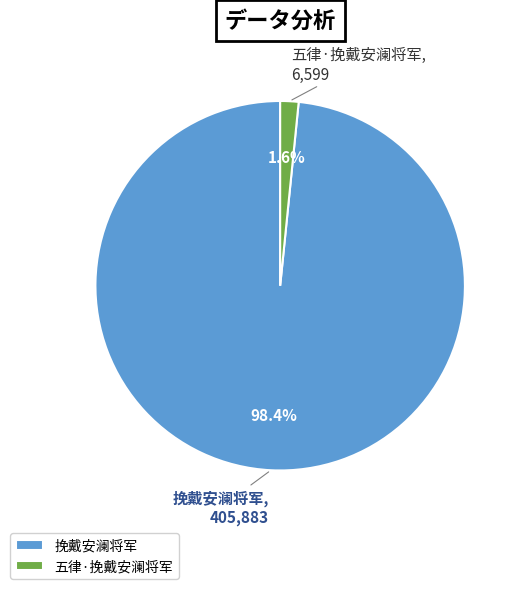

Combined, what portion of the pie is 五律·挽戴安澜将军 and 挽戴安澜将军?

100.0%